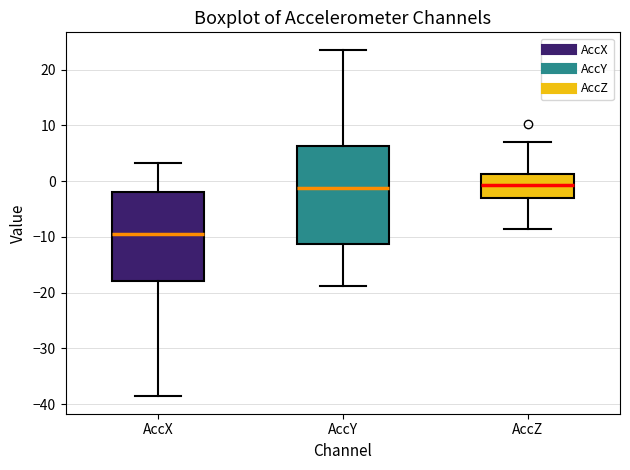

Where is the lower edge of the box for AccX on the y-axis? The values are not printed on the chart, so give them approximately, as read against the axis.

-18